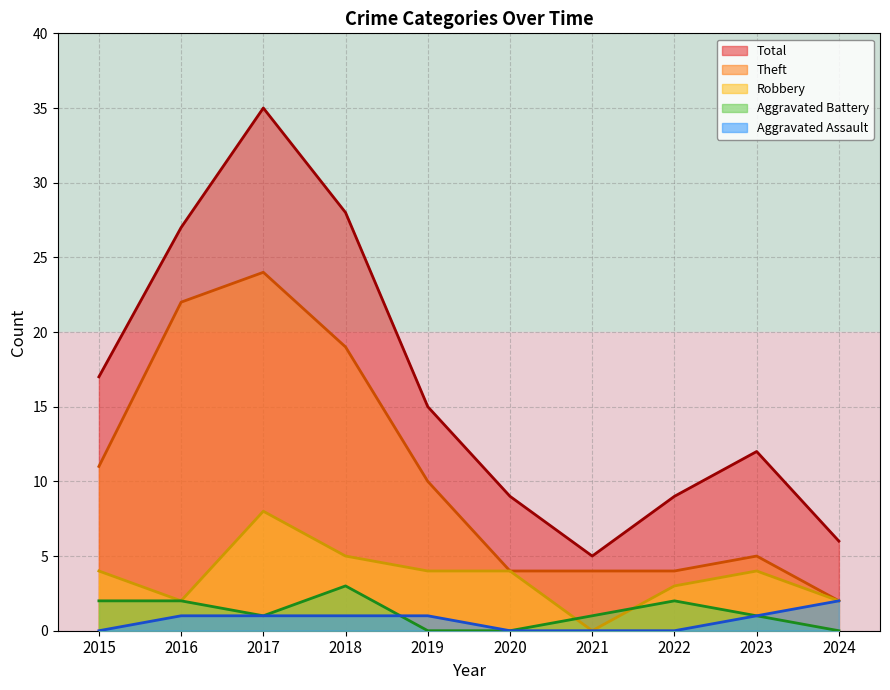

What is the maximum value for Robbery?

8